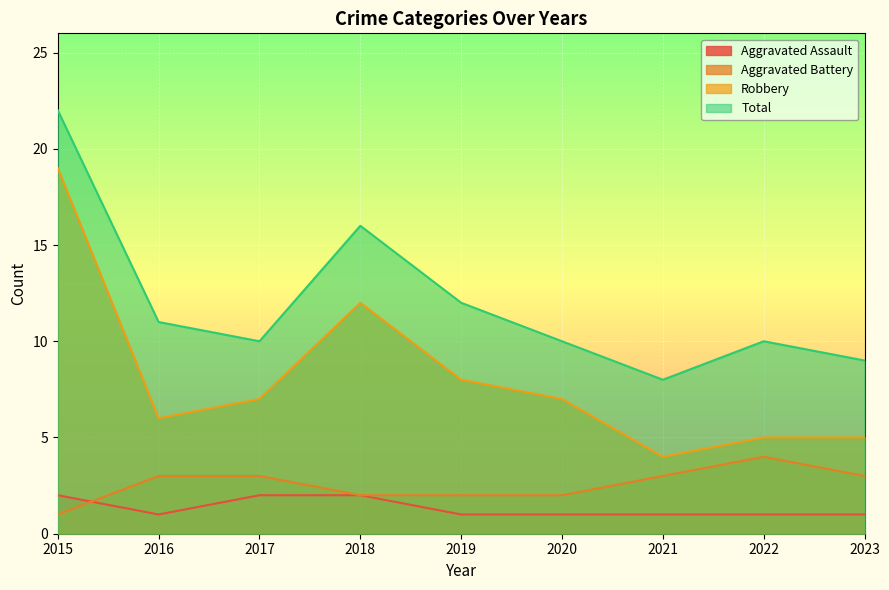

How many lines are shown in the chart?

4